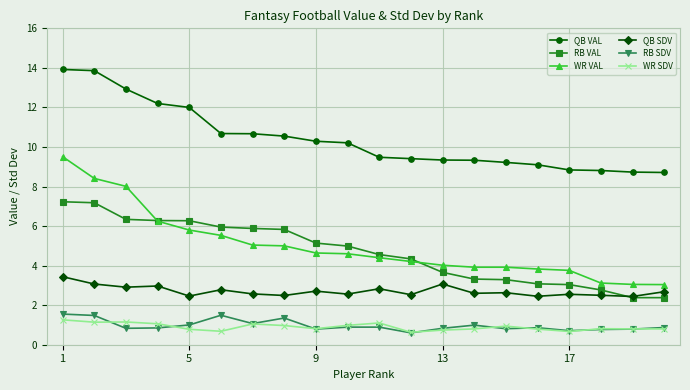

How many lines are shown in the chart?

6